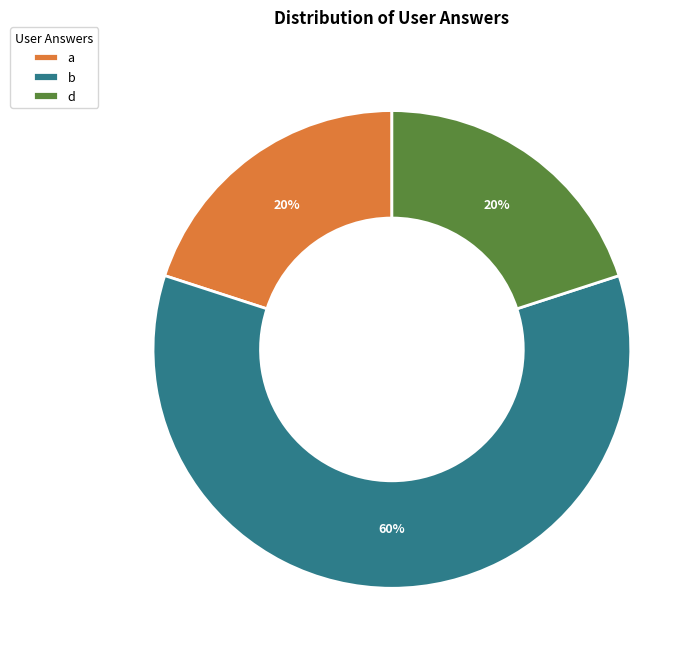

Does any single category account for the majority?

Yes